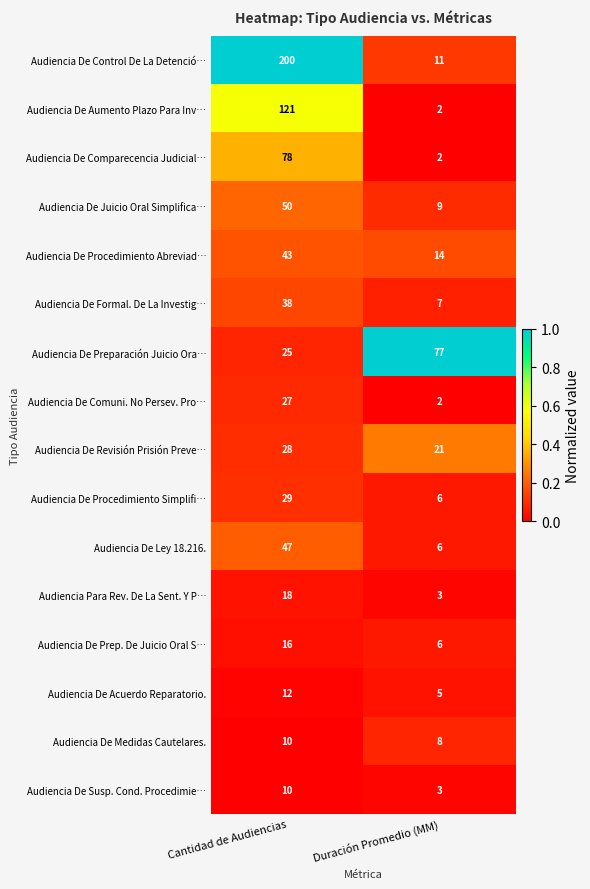

At which category does the chart reach its peak across all series?

Cantidad de Audiencias